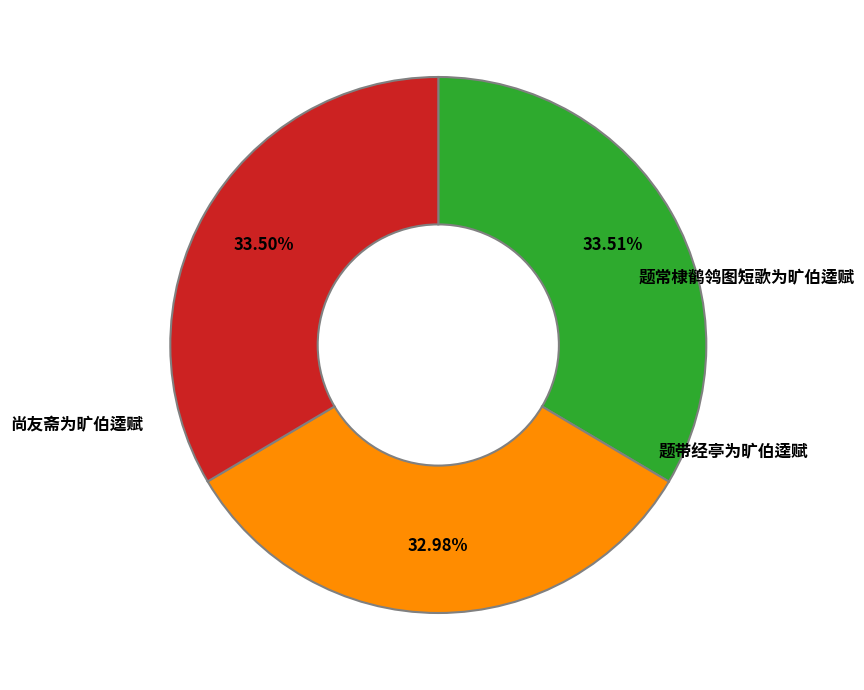

How many segments does this pie chart have?

3